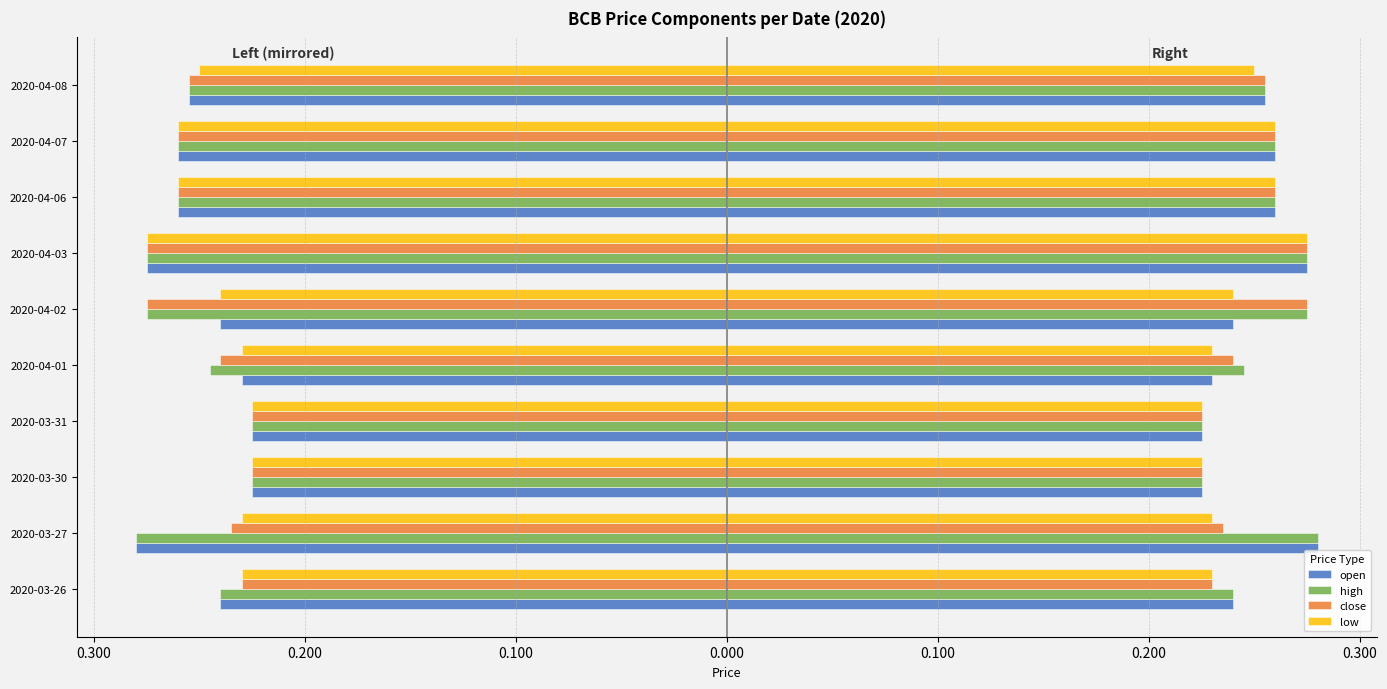

Reading left to right, transcribe all the data shown in this chart.

open: 0.2	0.3	0.2	0.2	0.2	0.2	0.3	0.3	0.3	0.3
high: 0.2	0.3	0.2	0.2	0.2	0.3	0.3	0.3	0.3	0.3
close: 0.2	0.2	0.2	0.2	0.2	0.3	0.3	0.3	0.3	0.3
low: 0.2	0.2	0.2	0.2	0.2	0.2	0.3	0.3	0.3	0.2